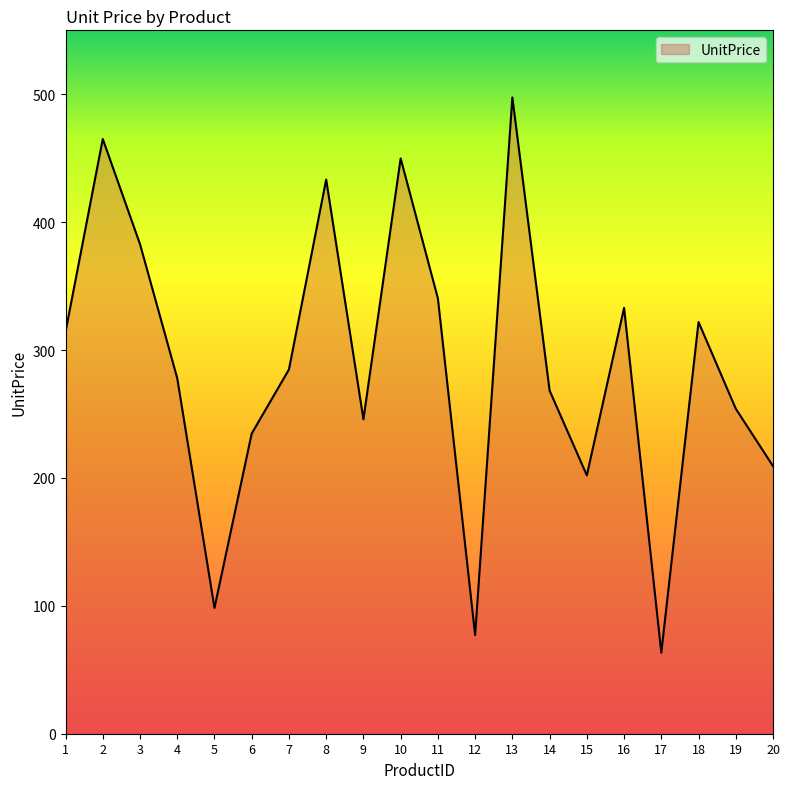

Rank the categories by value from lowest to highest.

17, 12, 5, 15, 20, 6, 9, 19, 14, 4, 7, 1, 18, 16, 11, 3, 8, 10, 2, 13